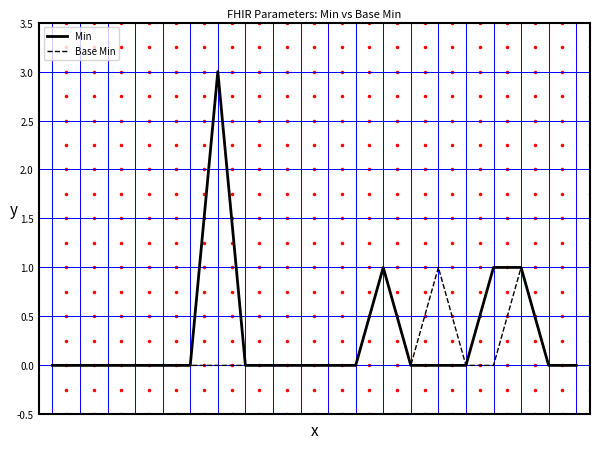

What is the maximum value for Min?

3